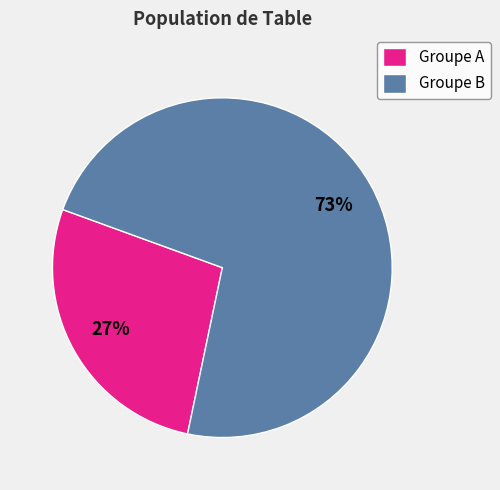

How many slices are in this pie chart?

2